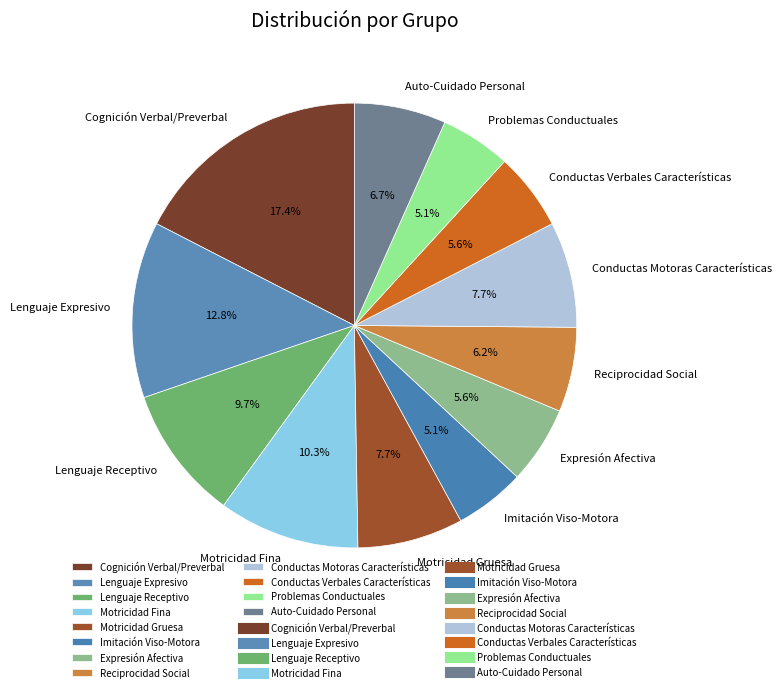

Is it true that Lenguaje Expresivo is 13% of the pie?

True